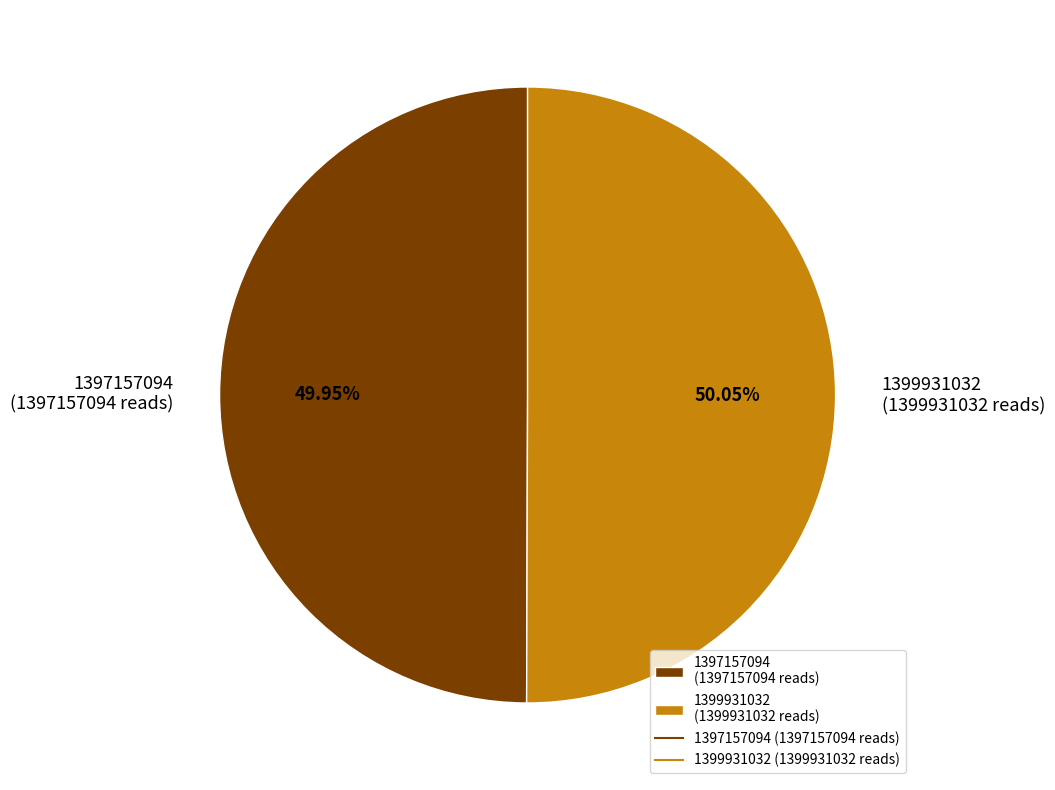

To the nearest percent, what is the average slice percentage?

50%